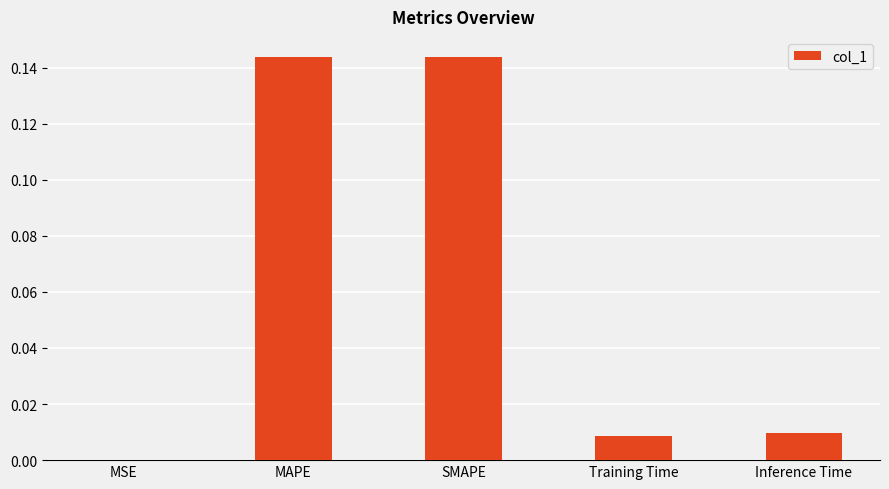

True or false: the data shows 0.0 at Inference Time.

True